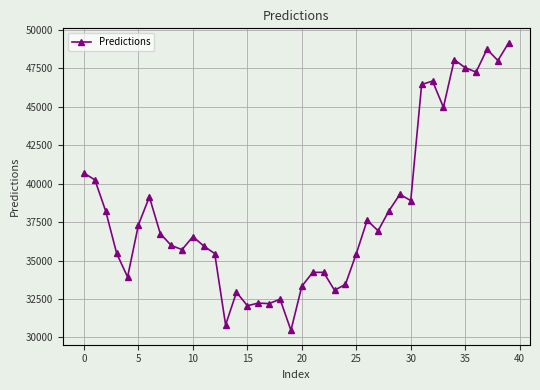

What is the difference between the maximum and minimum values?

18692.1